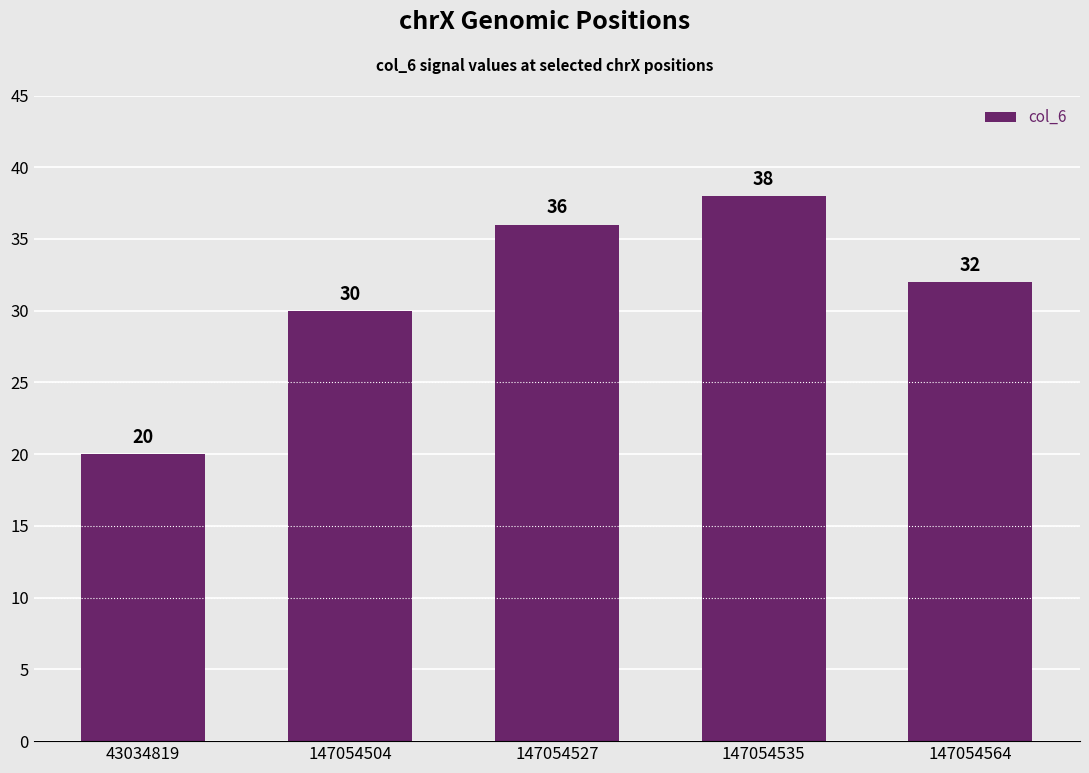

What is the difference between the values at 147054535 and 147054564?

6